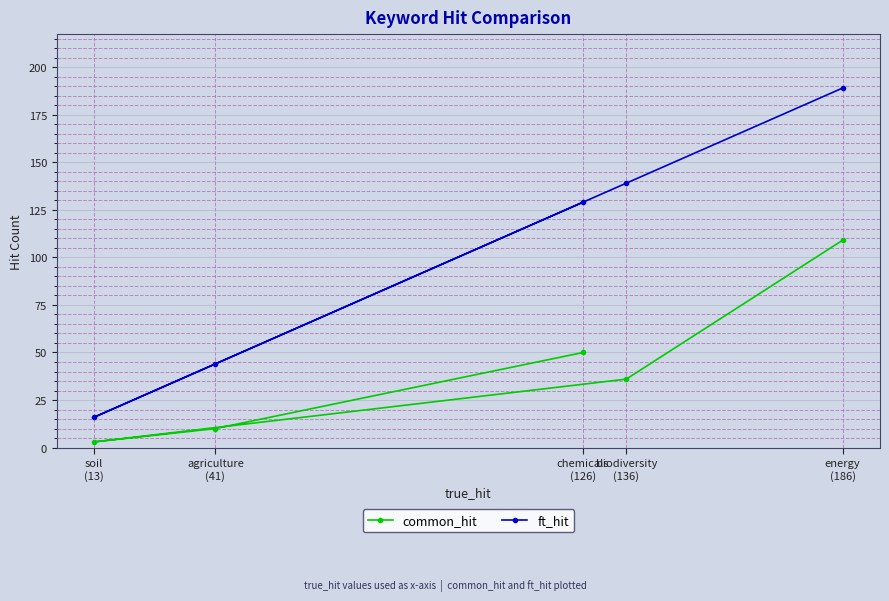

What position from the left is energy
(186)?

5